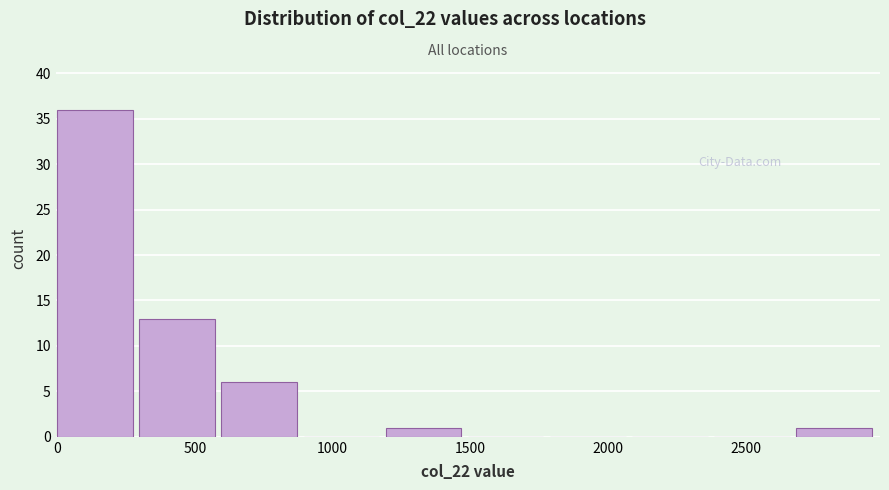

Reading left to right, list every bar in this chart as the range it spans on the x-axis followed by its height. Neither the bar edges nor the heights are printed on the chart, so give them approximately, as read against the axes.

0 to 300: 36
300 to 600: 13
600 to 900: 6
900 to 1200: 0
1200 to 1500: 1
1500 to 1800: 0
1800 to 2100: 0
2100 to 2400: 0
2400 to 2700: 0
2700 to 3000: 1